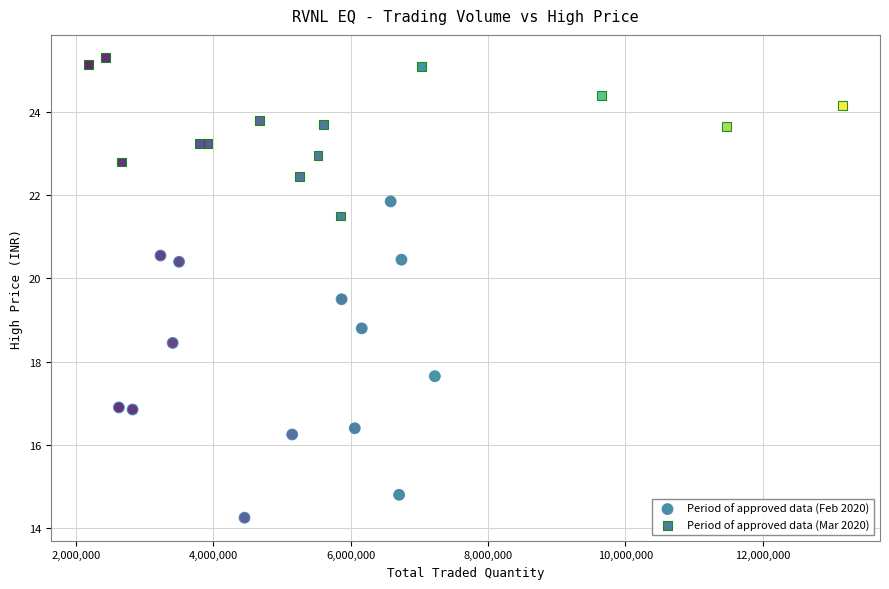

Which series has the largest Y range (max minus min)?

Period of approved data (Feb 2020)